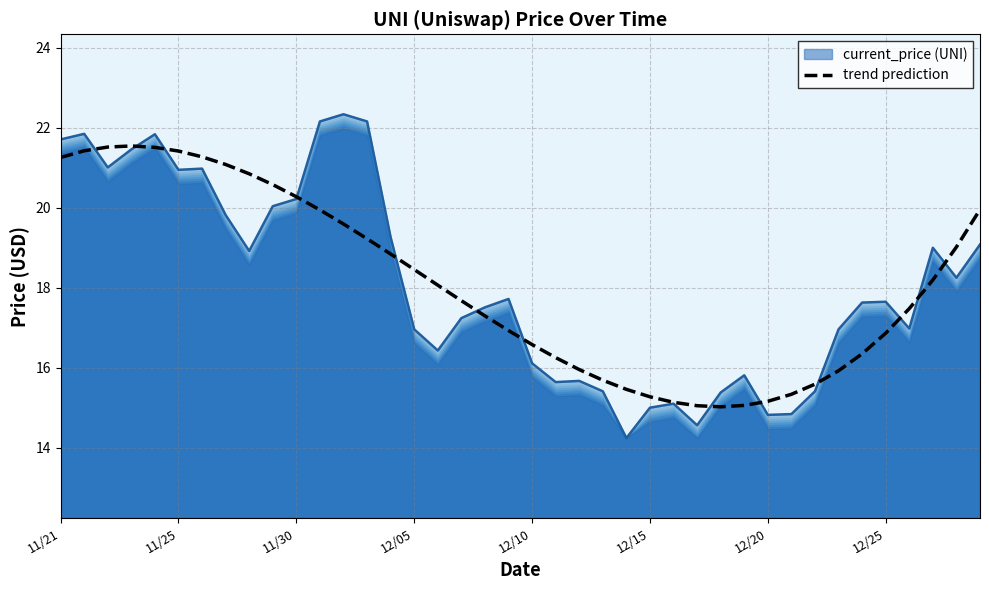

What is the difference between the maximum and second lowest values in the trend prediction series?

6.5